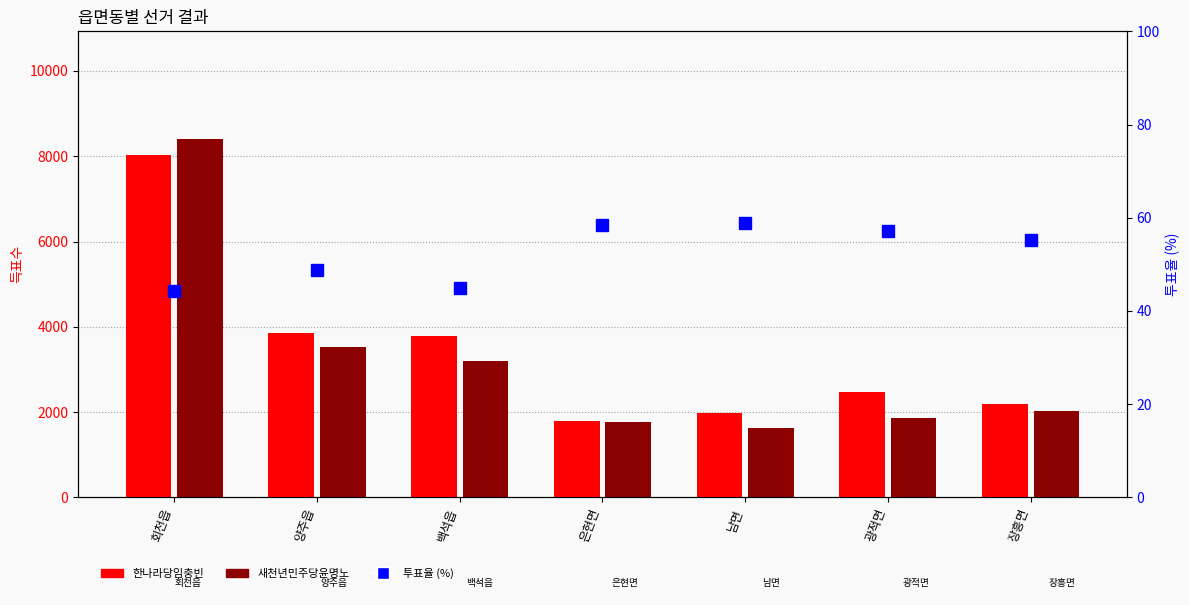

What is the total value across all series at 광적면?

4382.1